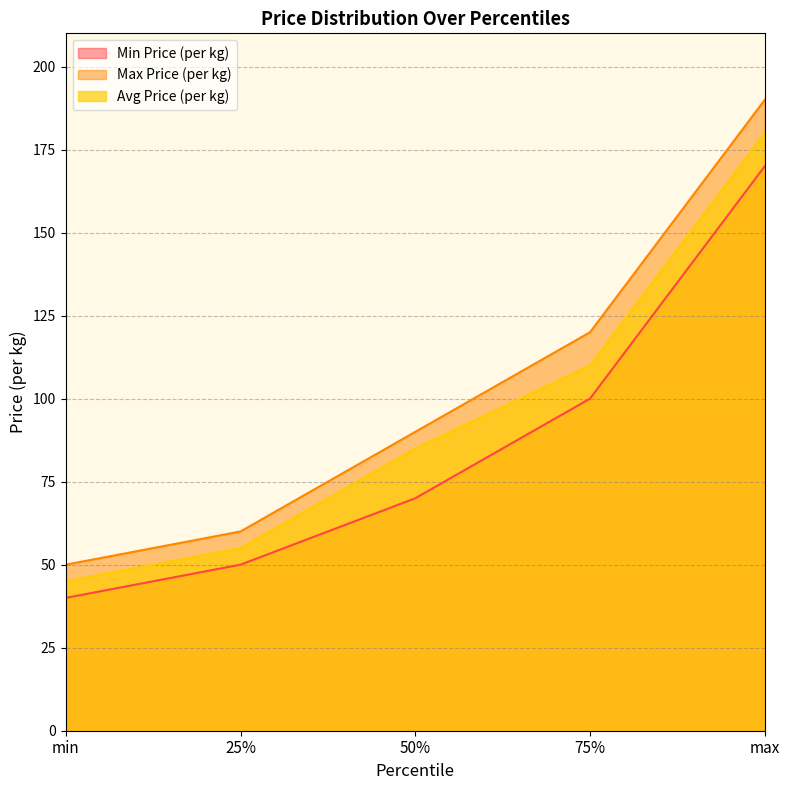

Where is Min Price (per kg) nearest to the value 105?

75%